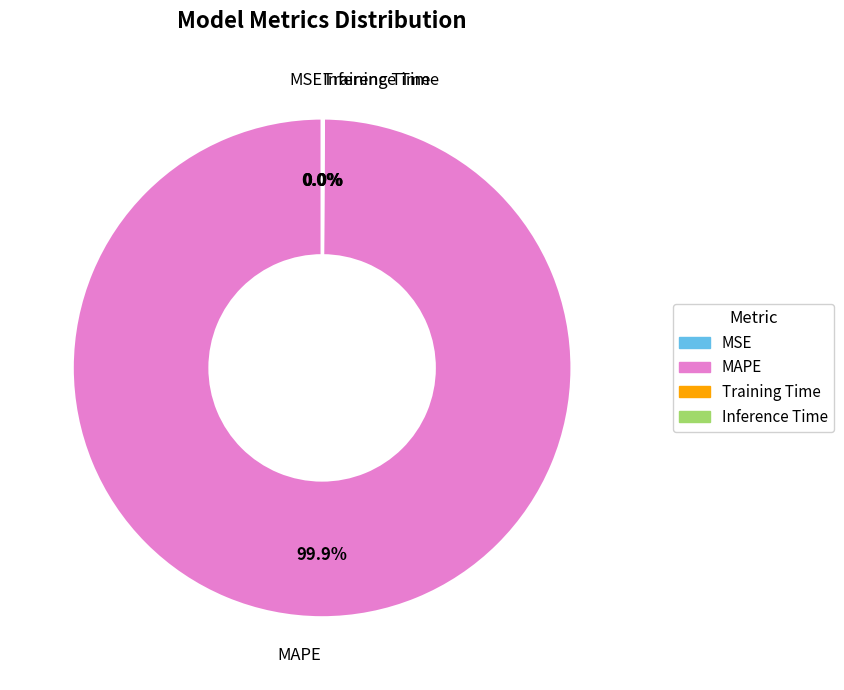

What is the largest slice in the pie chart?

MAPE